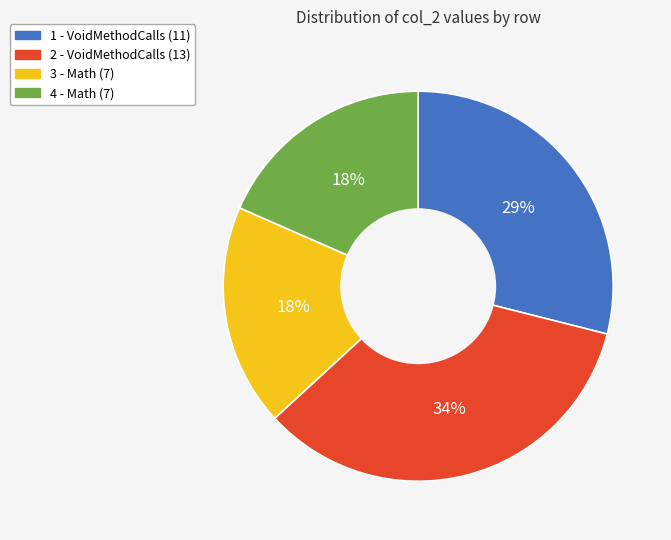

To the nearest percent, what is the difference between the largest and smallest slice percentages?

16%